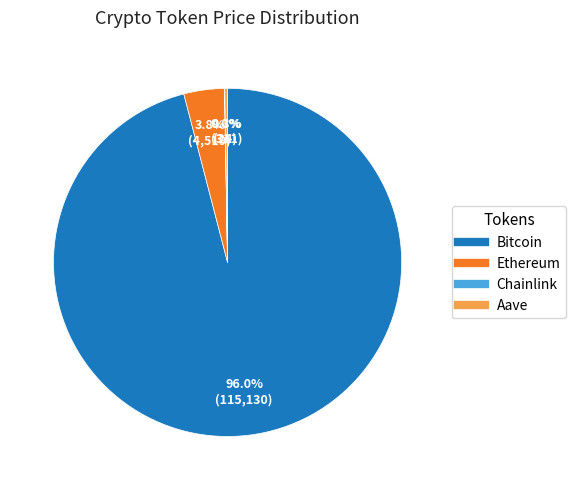

Which slice is the largest?

Bitcoin